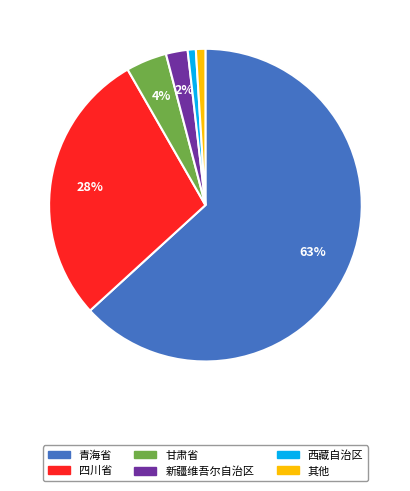

To the nearest percent, what is the average slice percentage?

17%